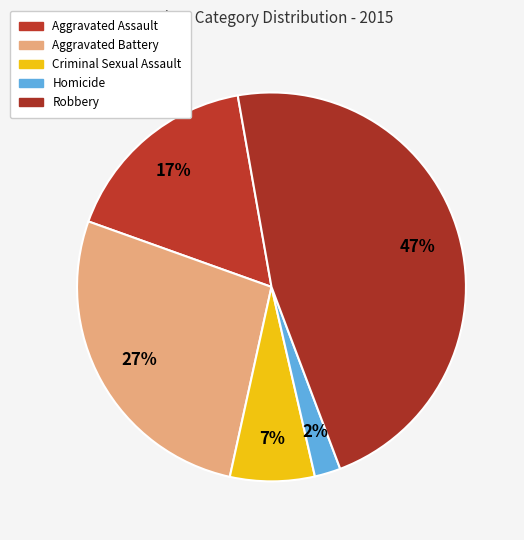

Count the number of slices in the pie.

5